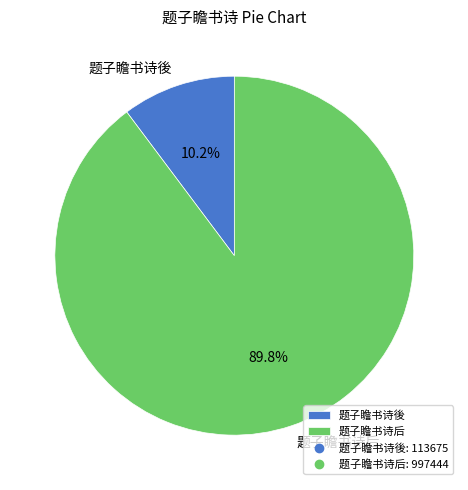

Combined, do 题子瞻书诗後 and 题子瞻书诗后 account for over 50%?

Yes